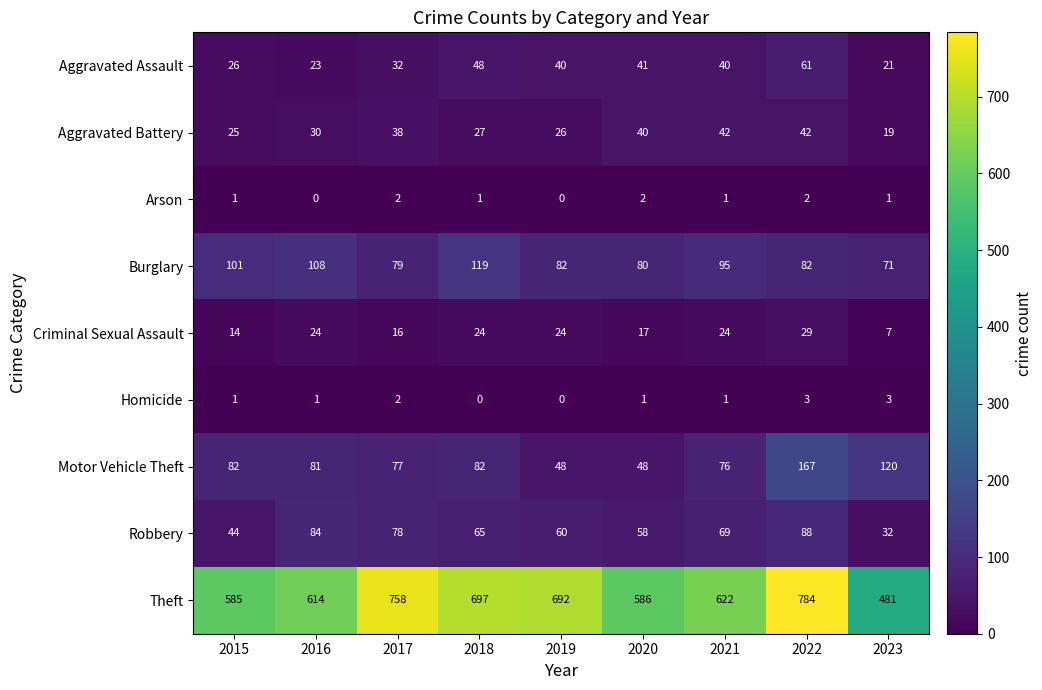

What is the difference between the maximum and minimum values in the Robbery series?

56